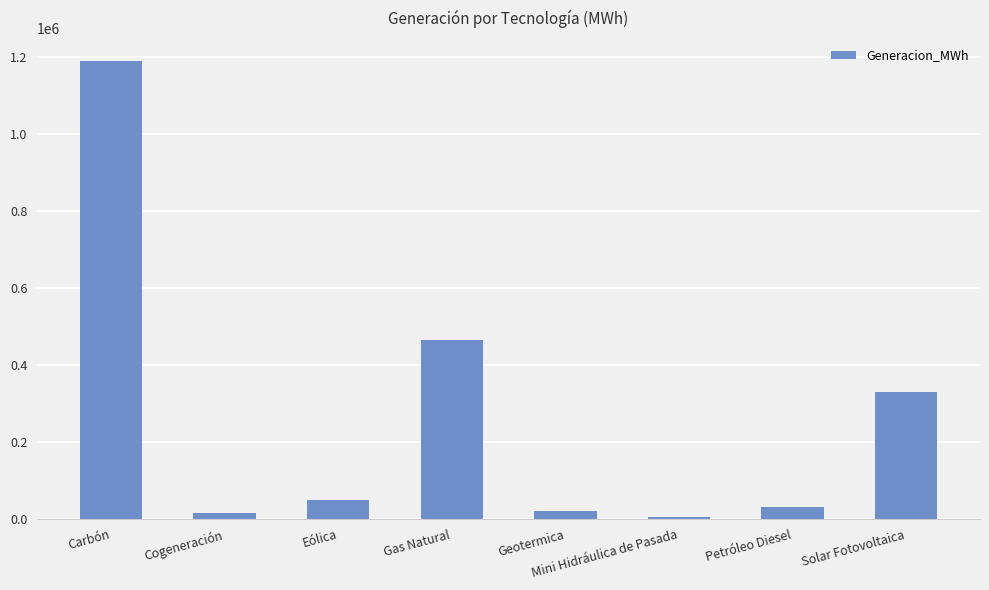

What is the maximum value shown in the chart?

1188253.6